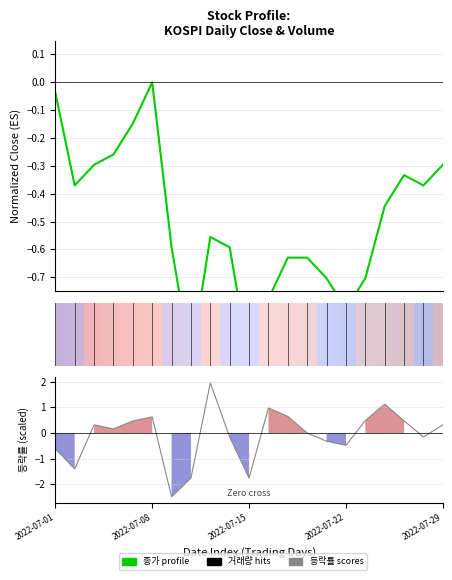

What is the minimum value for 종가?

-1.0